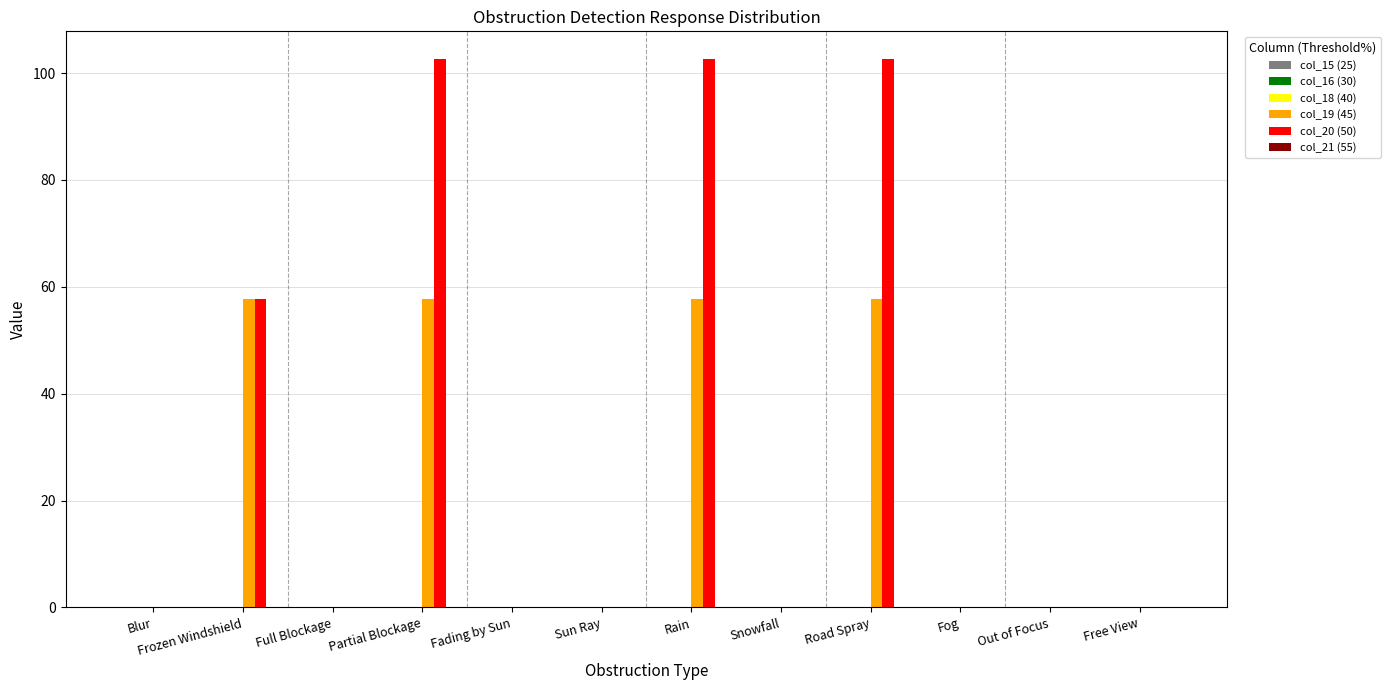

What is the sum of all col_20 (50) values?

365.8